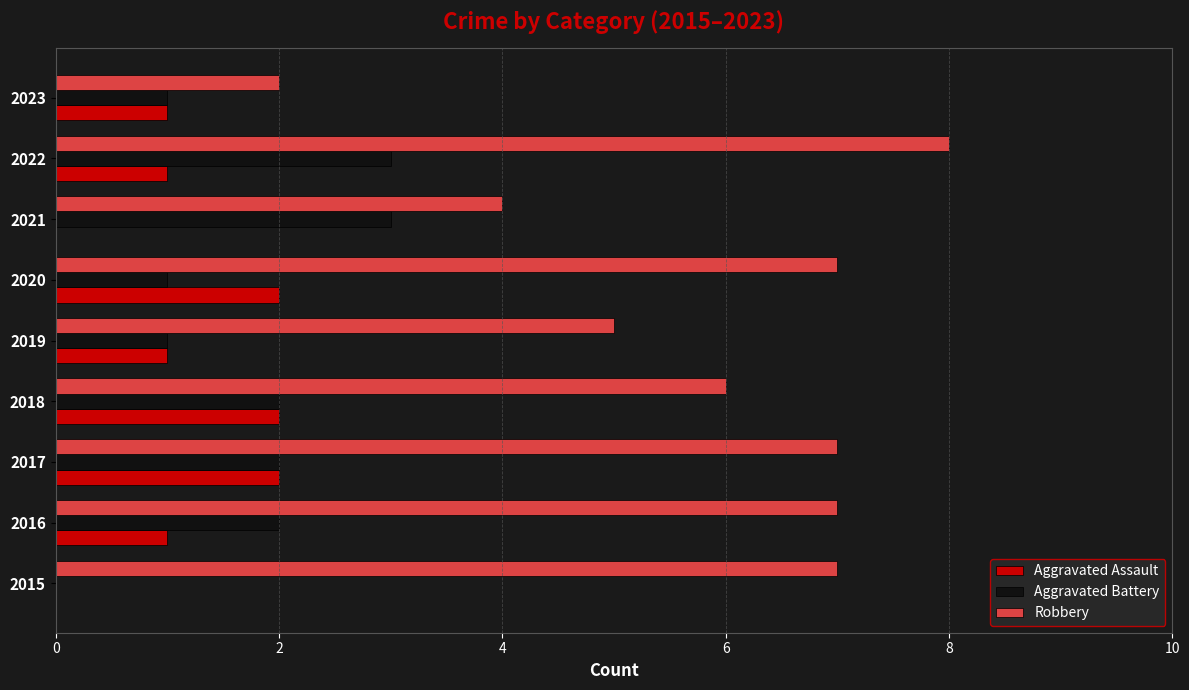

What is the maximum value shown in the chart?

8